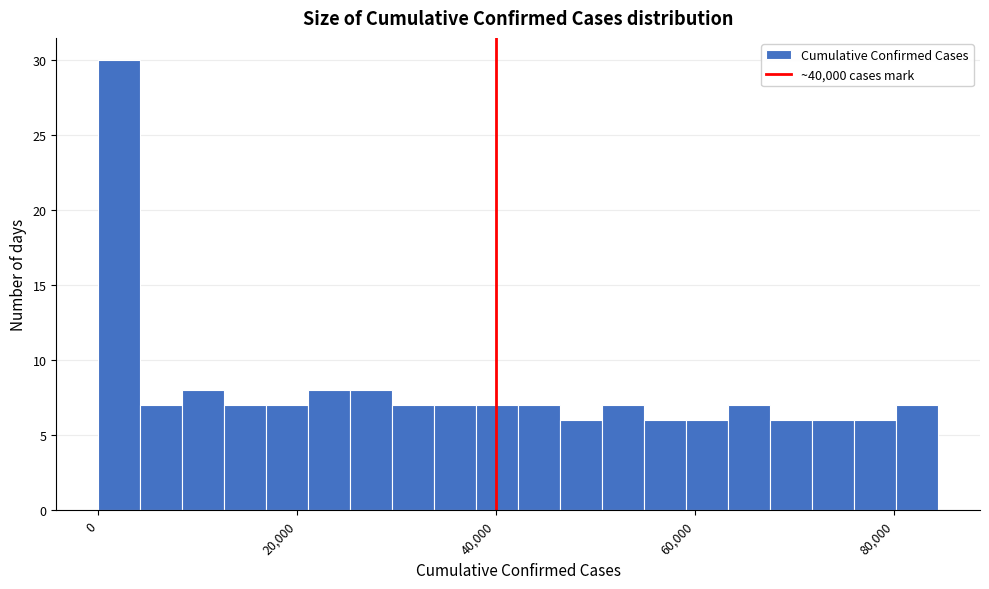

Read against the x-axis, roughly where is the centre of the tallest bar?

2000